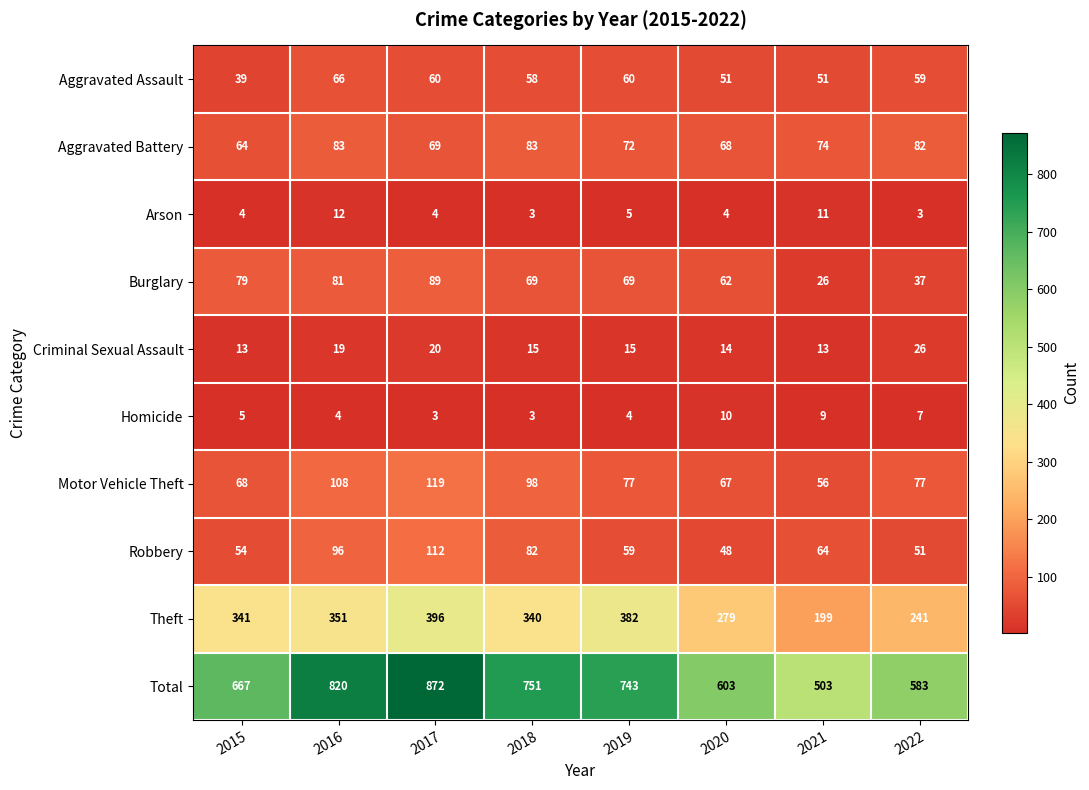

At how many categories does at least one series exceed 297?

8